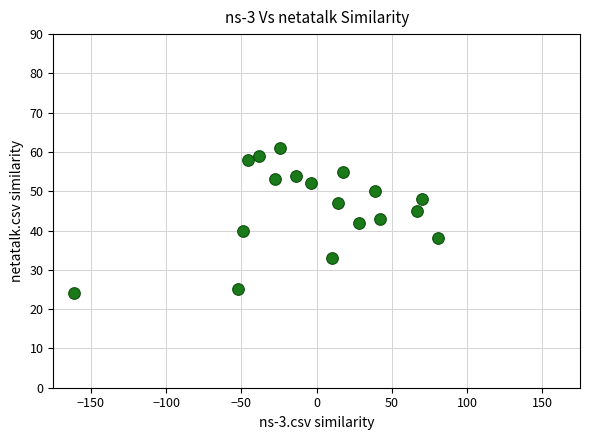

What is the range of Y values (max minus min)?

37.0